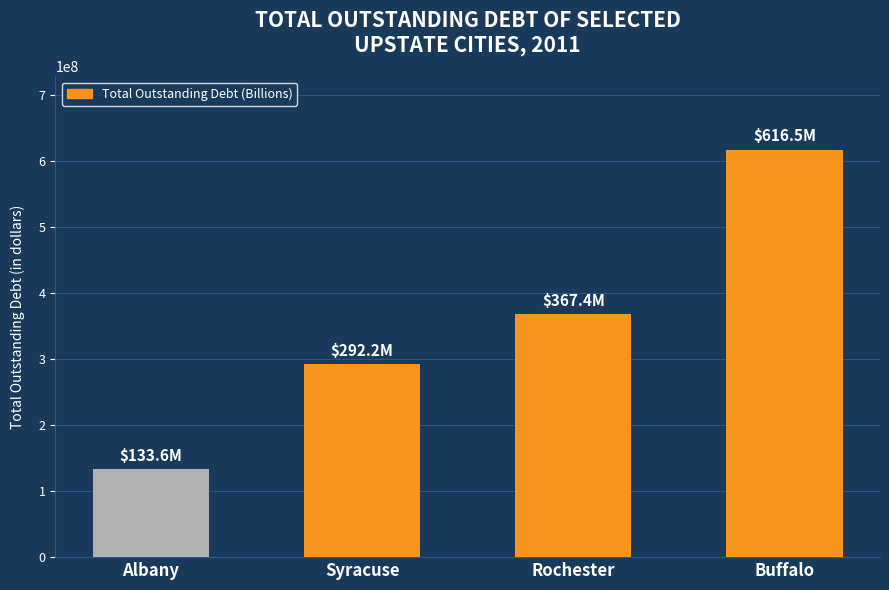

Where is the data nearest to the value 375027849?

Rochester